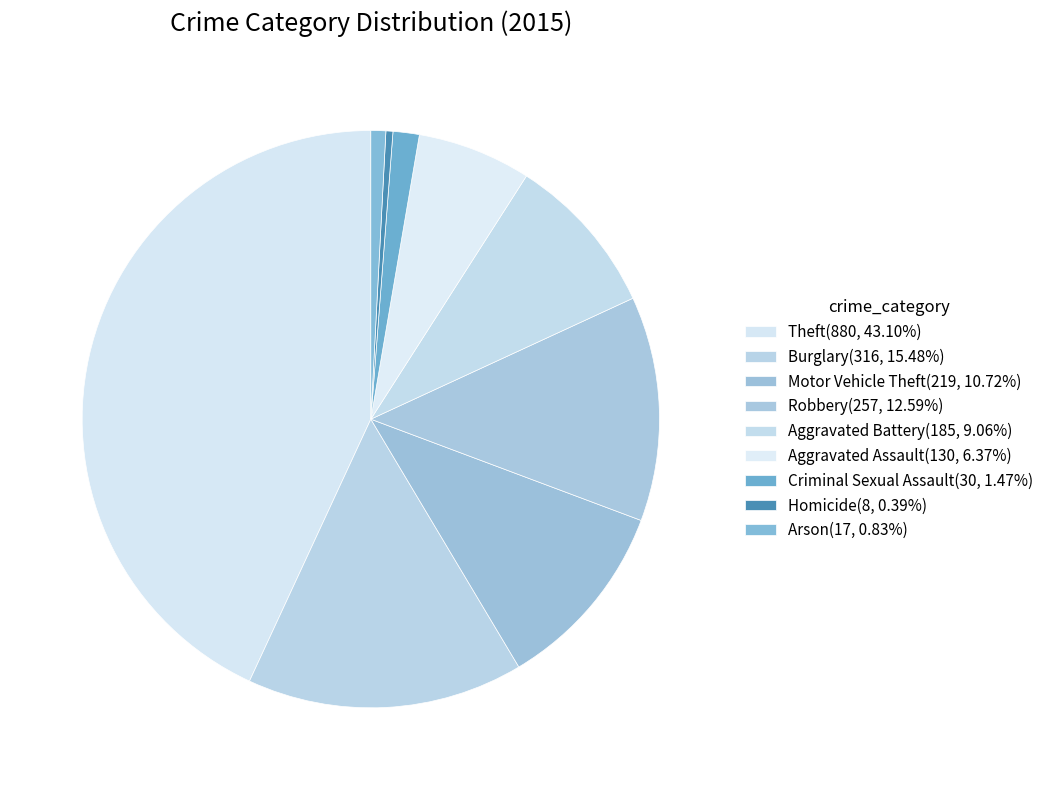

How many segments does this pie chart have?

9